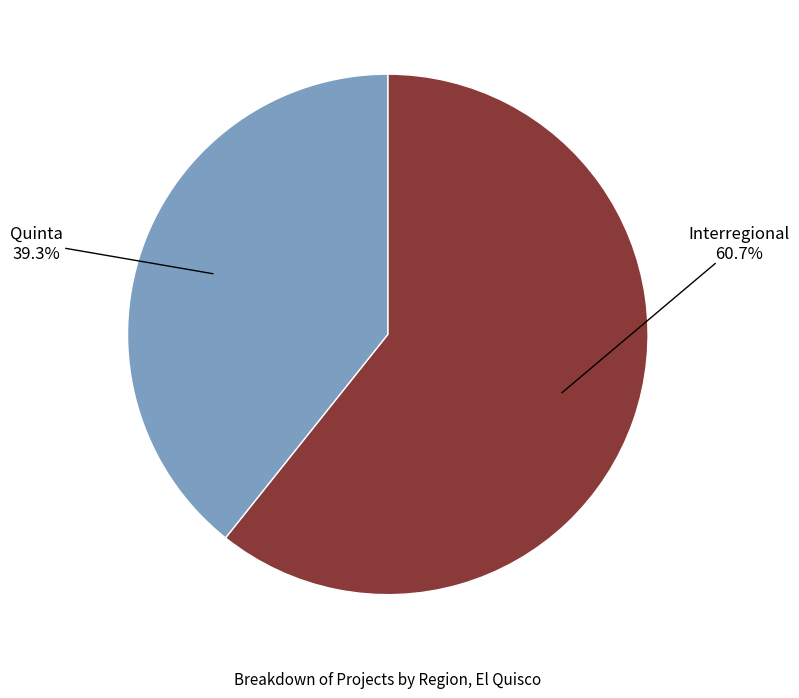

The Interregional slice represents 61% of the pie. True or false?

True